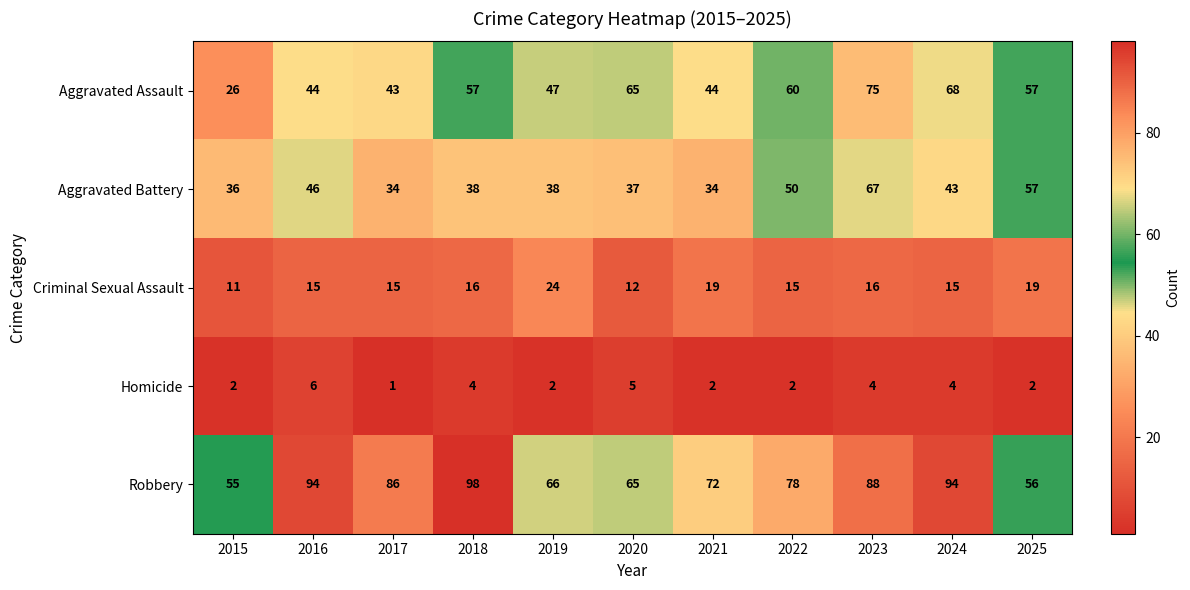

What is the difference between the highest and lowest values at 2020?

60